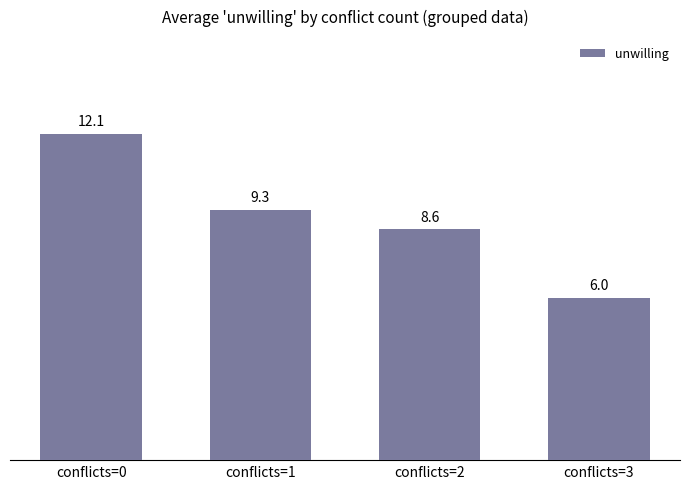

Read the value at conflicts=0.

12.1